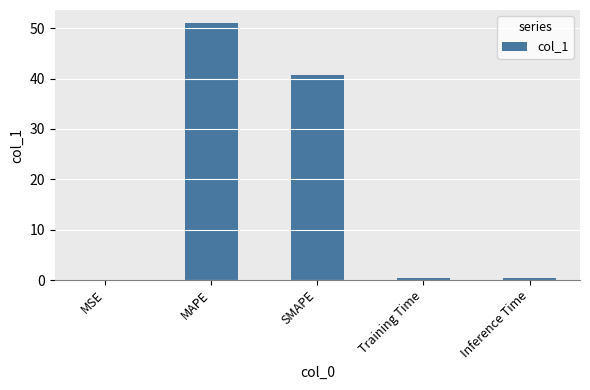

Where is the data nearest to the value 25?

SMAPE